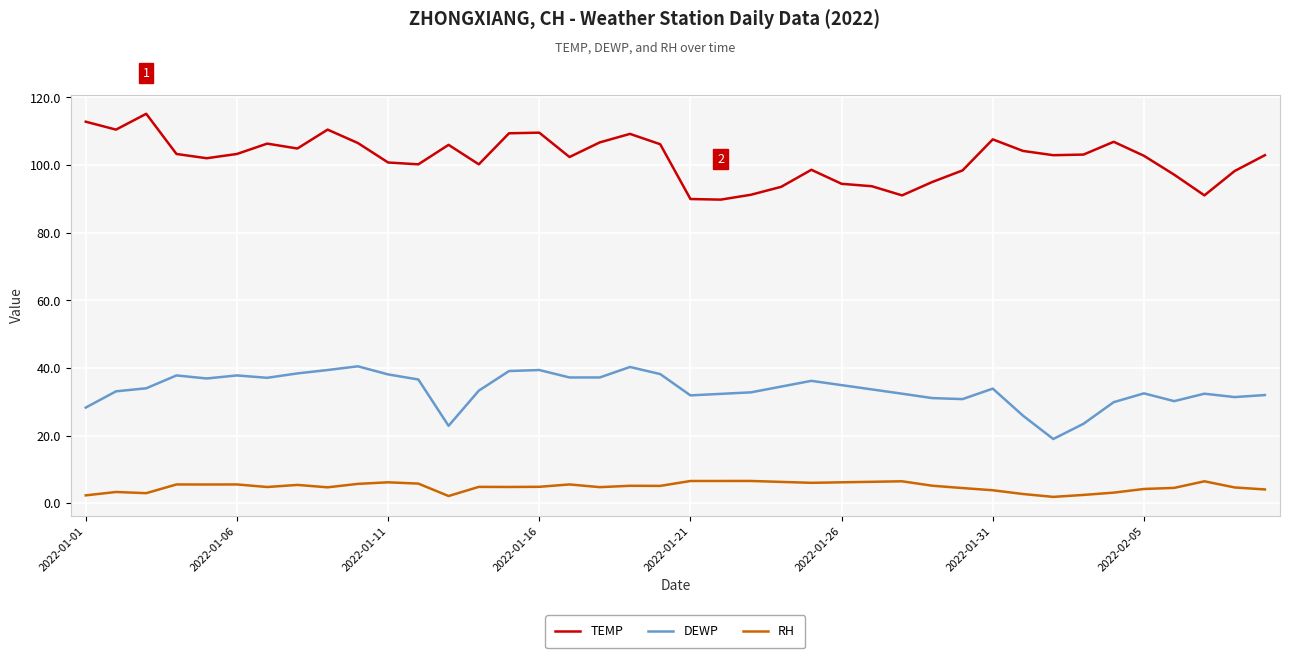

Which series has the largest total across all categories?

TEMP